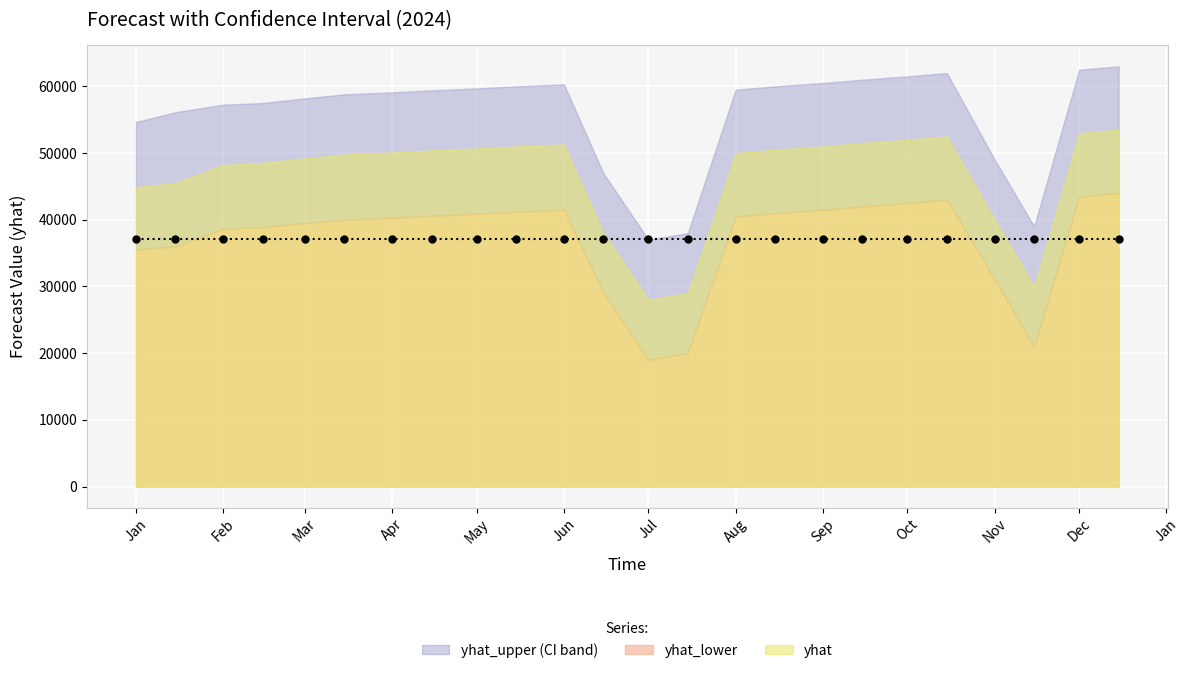

How many lines are shown in the chart?

3